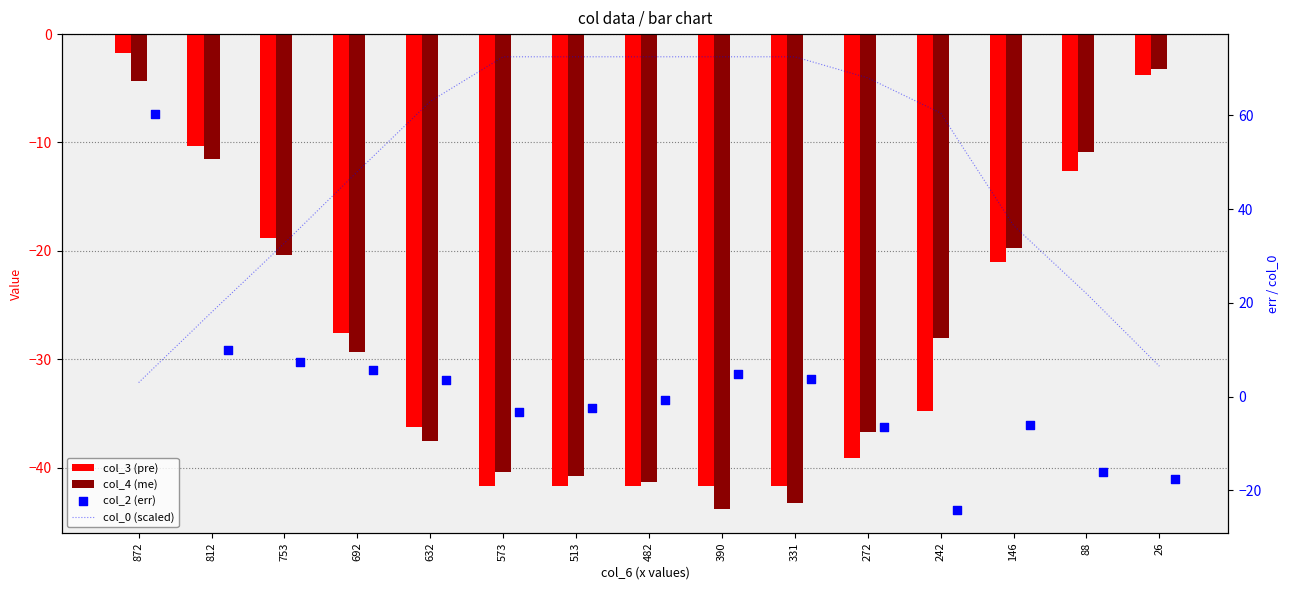

What is the total value across all series at 513?

-12.3